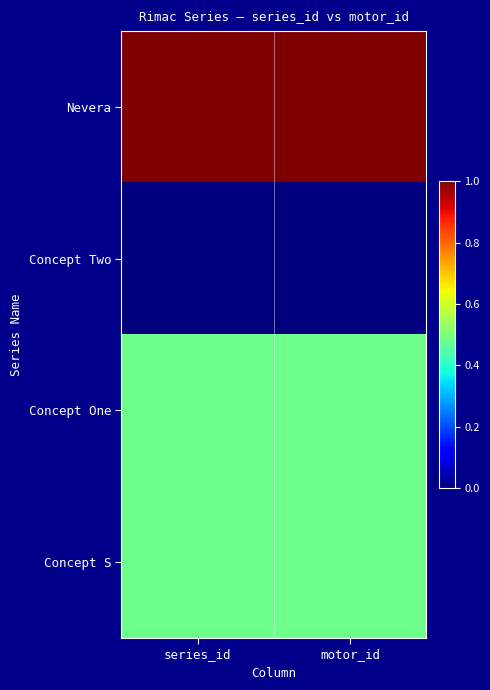

How many data points does each series have?

2